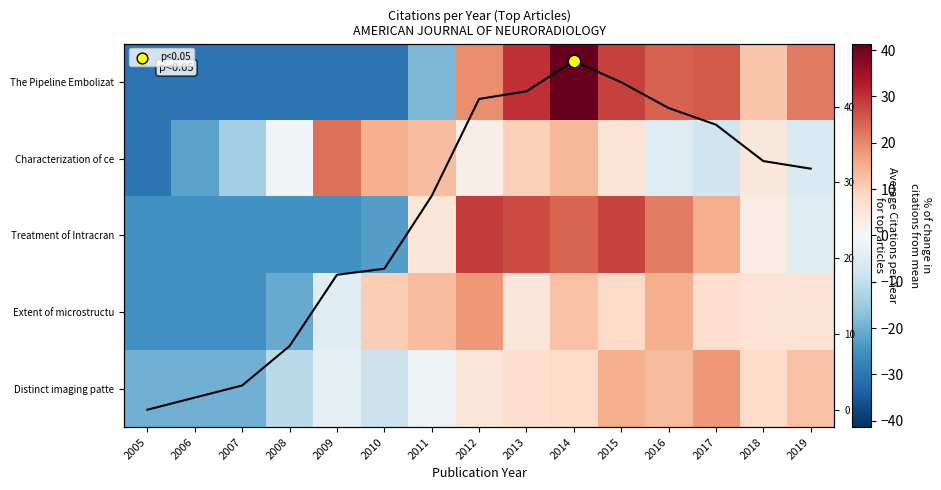

What is the maximum value shown in the chart?

46.0